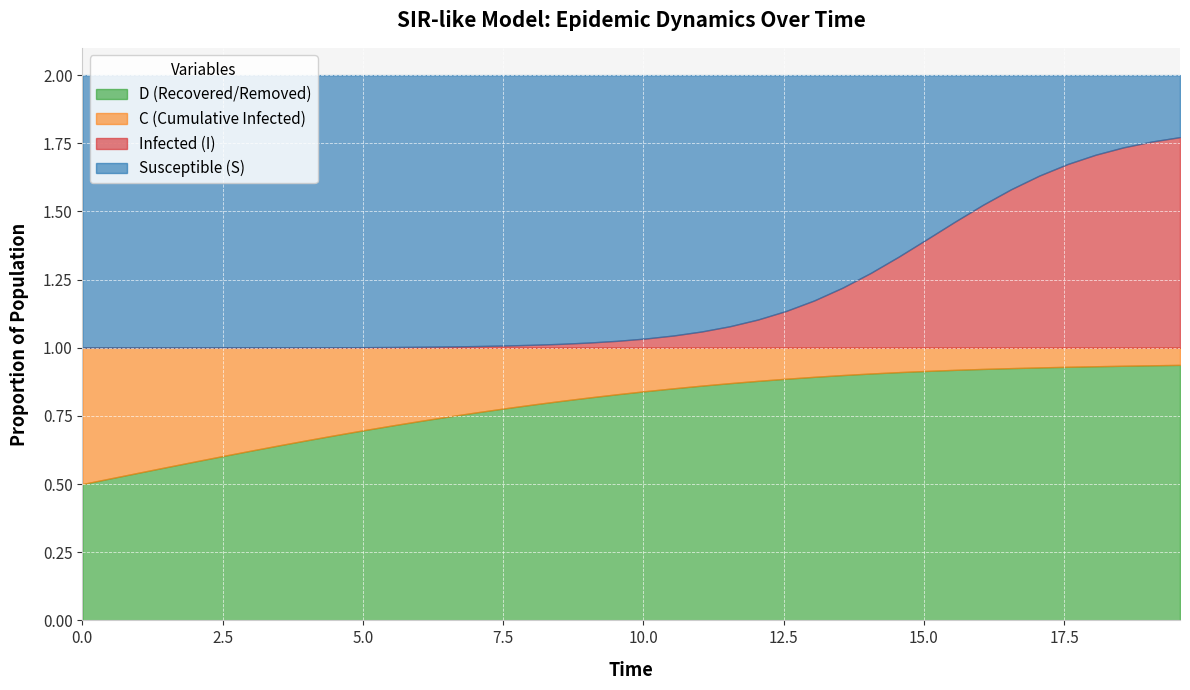

What is the minimum value for S?

0.2